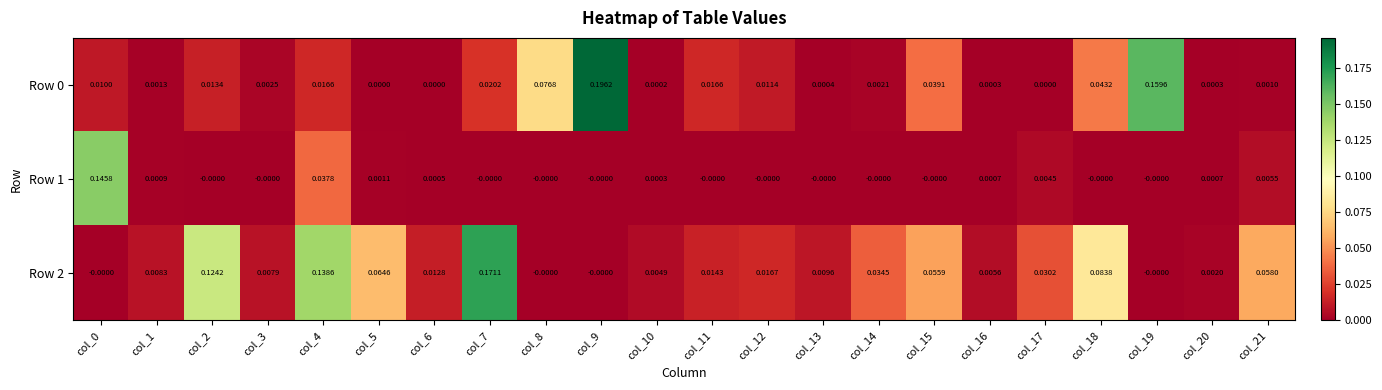

At which category is the sum across all series the highest?

col_9